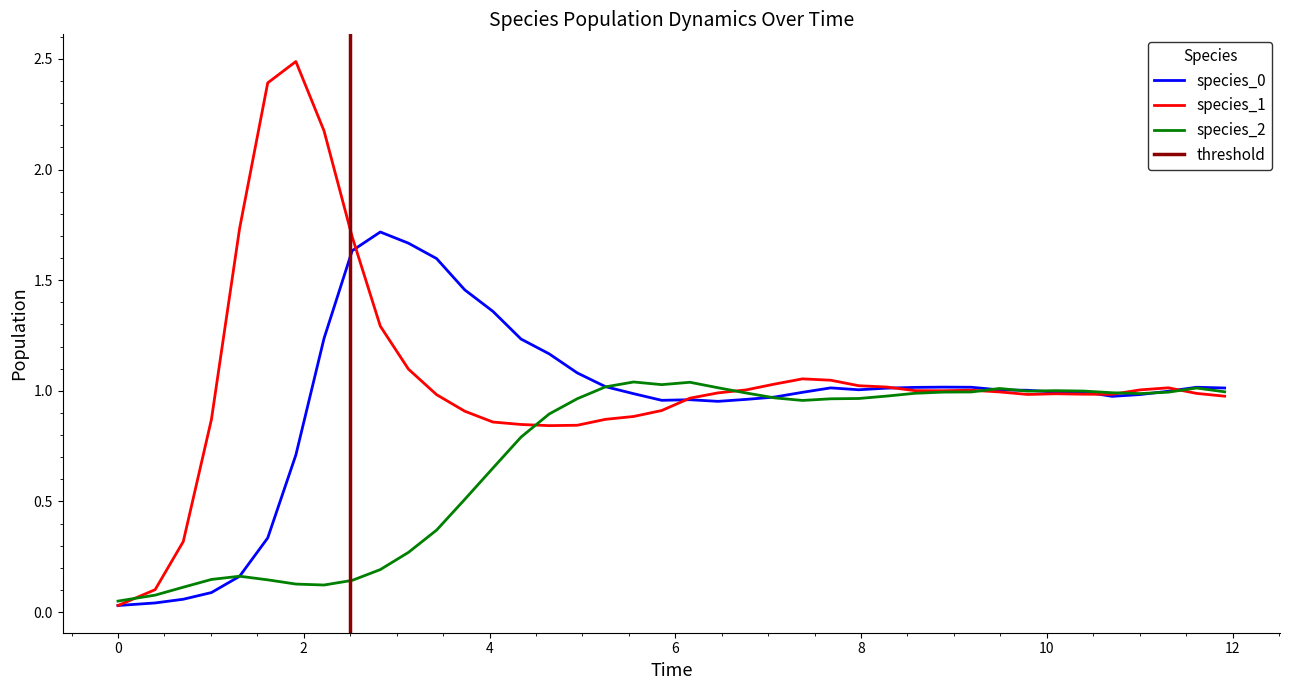

What are all the series names shown in the legend?

species_0, species_1, species_2